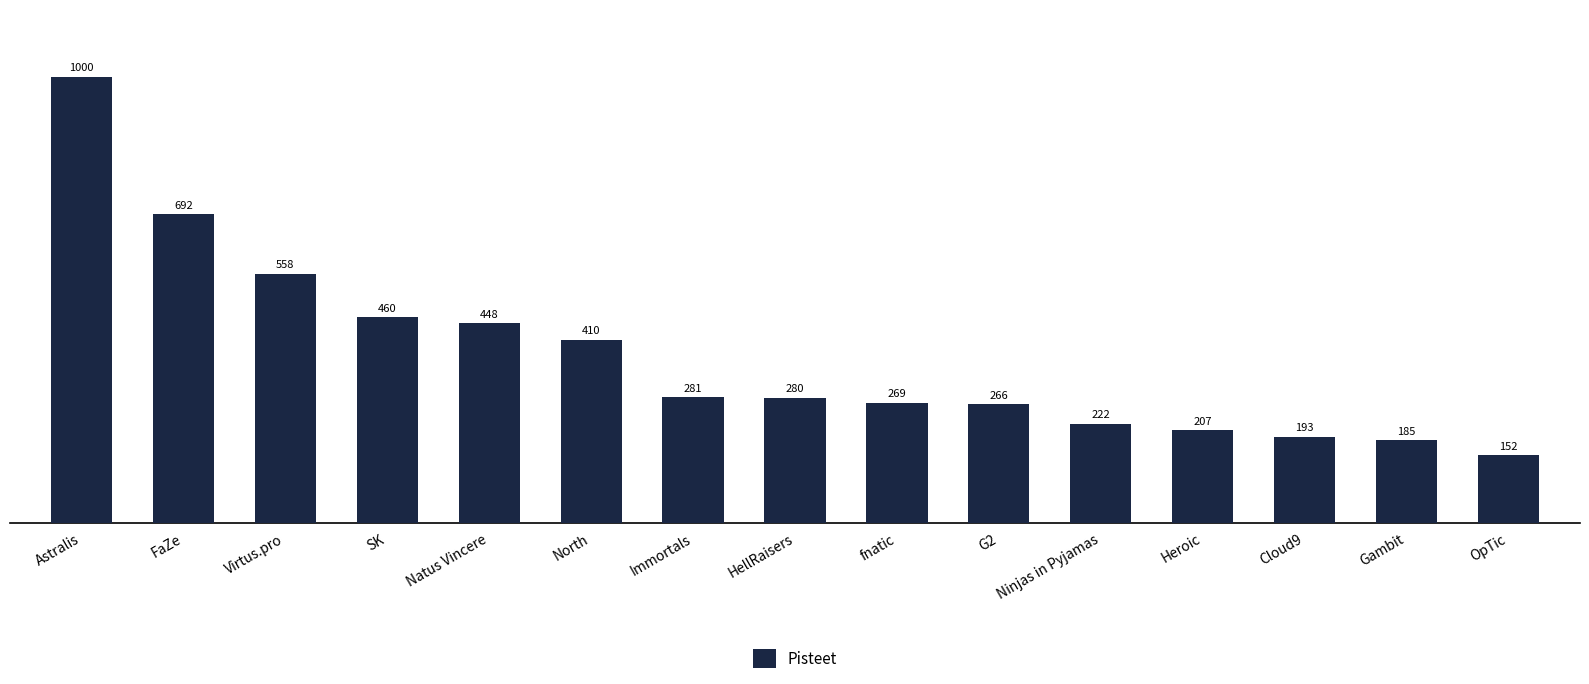

At which category does the chart reach its minimum across all series?

OpTic